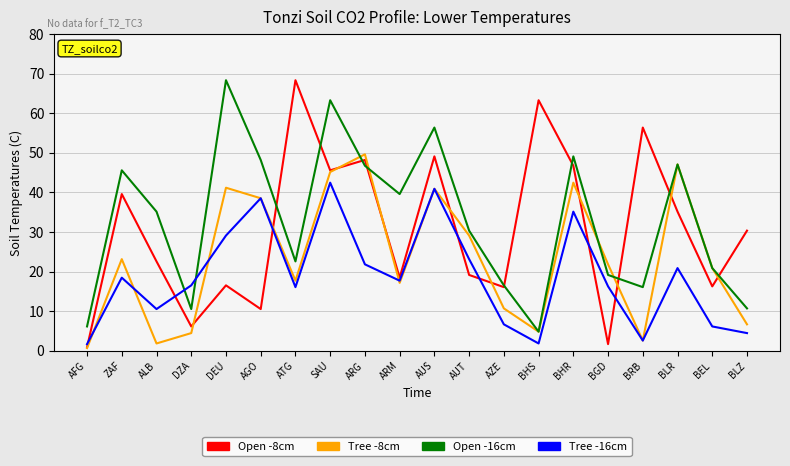

What is the sum of the Open -8cm values at BLR and AFG?

36.0